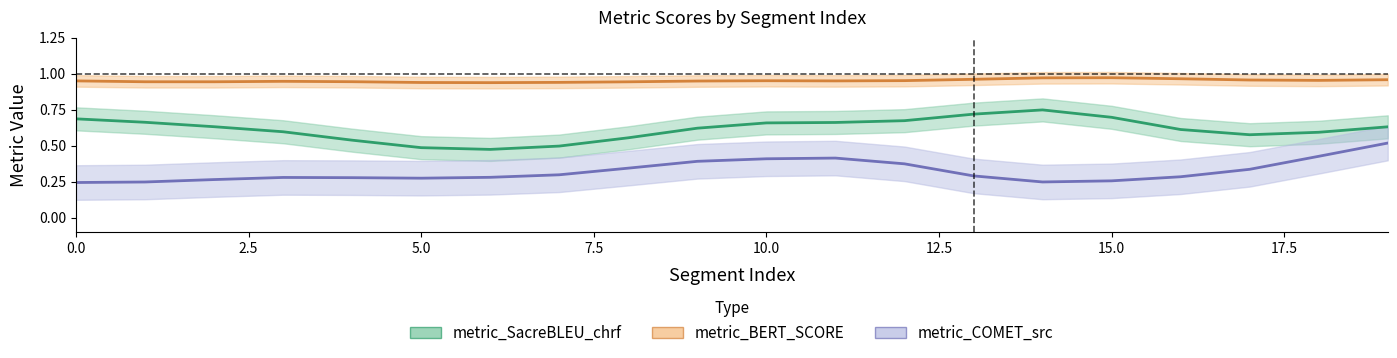

Between 12 and 5, which is larger?

12